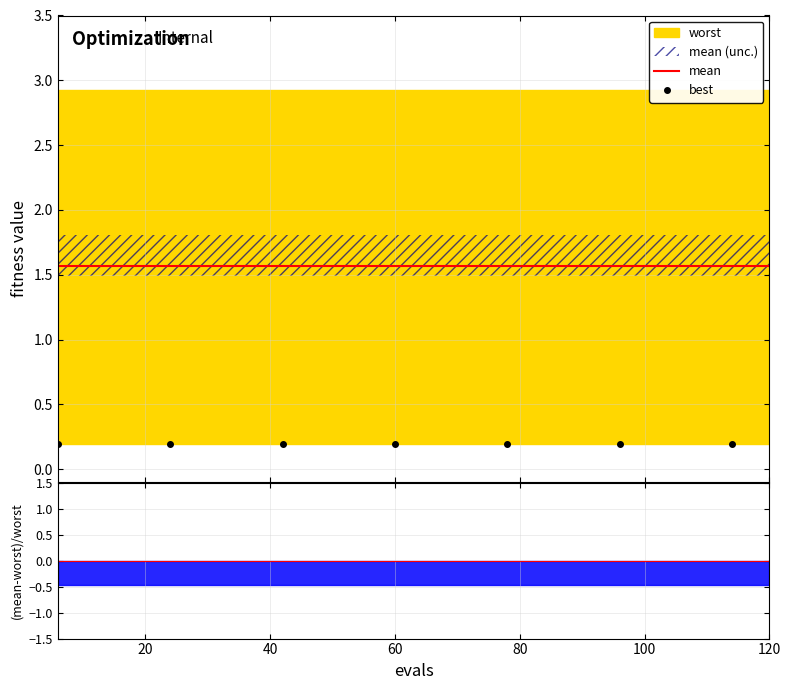

True or false: success num has more than 2 points higher than both neighbors.

False